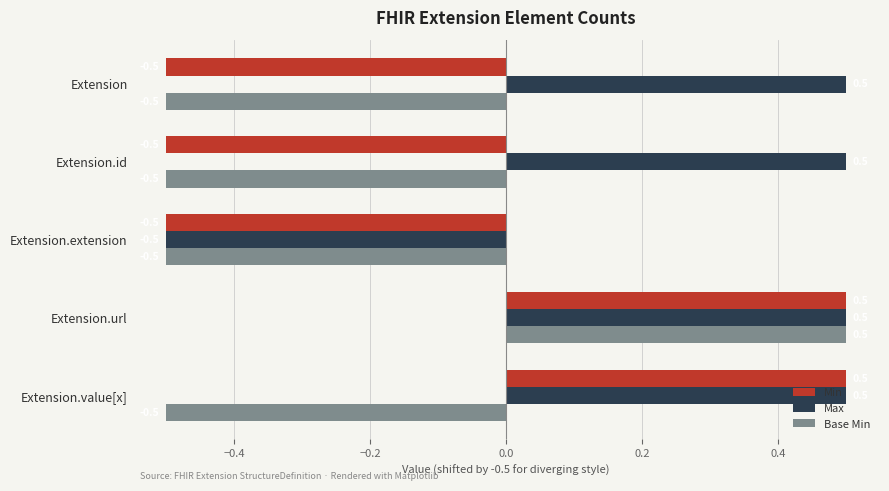

At which category is the sum across all series the highest?

Extension.url